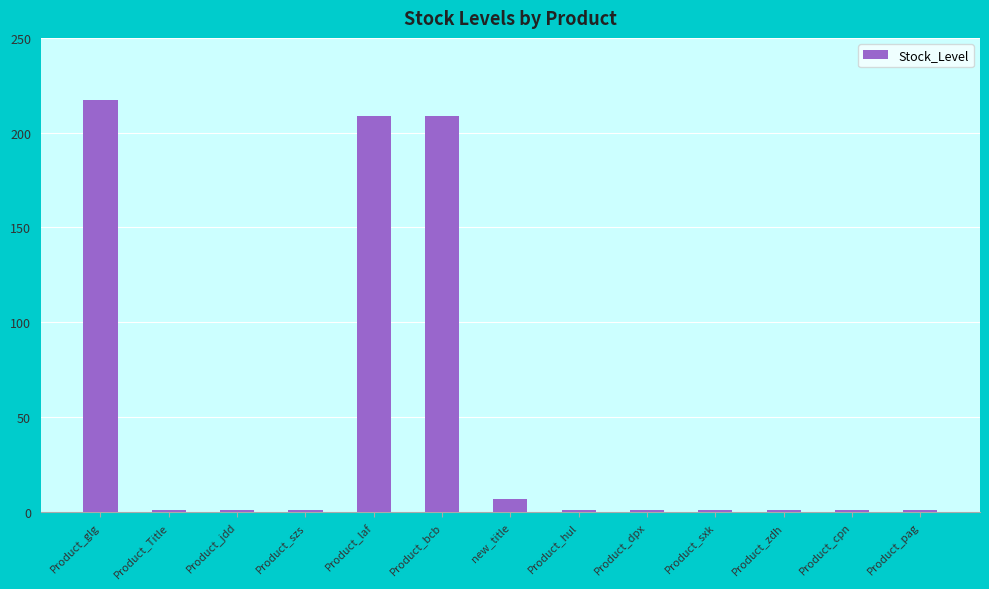

What is the minimum value shown in the chart?

1